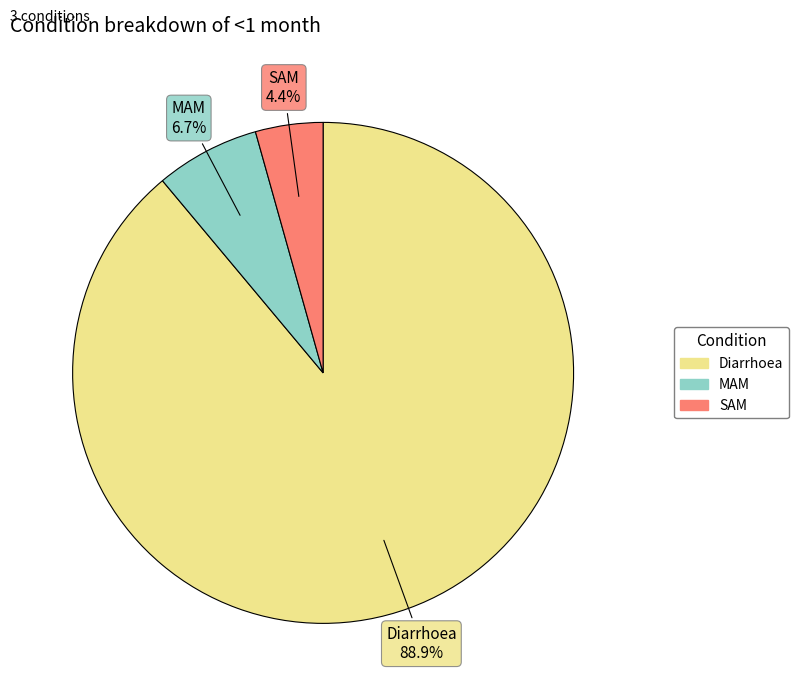

Rank the categories by value from highest to lowest.

Diarrhoea, MAM, SAM